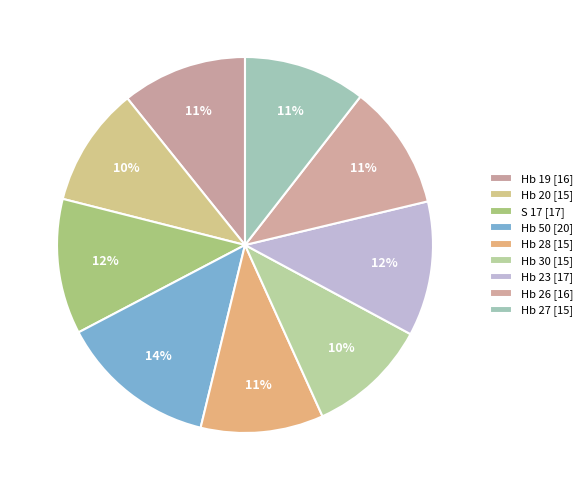

How many slices are in this pie chart?

9